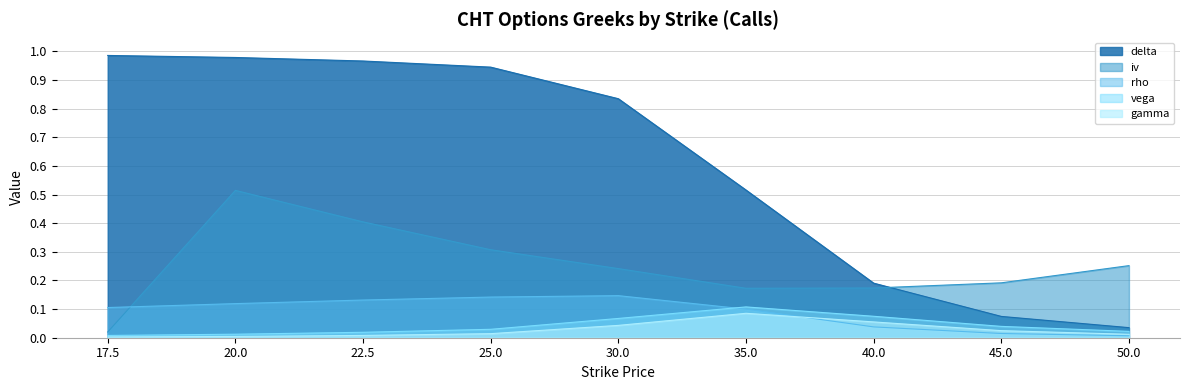

True or false: rho has a value of 0.0 at 20.0.

False